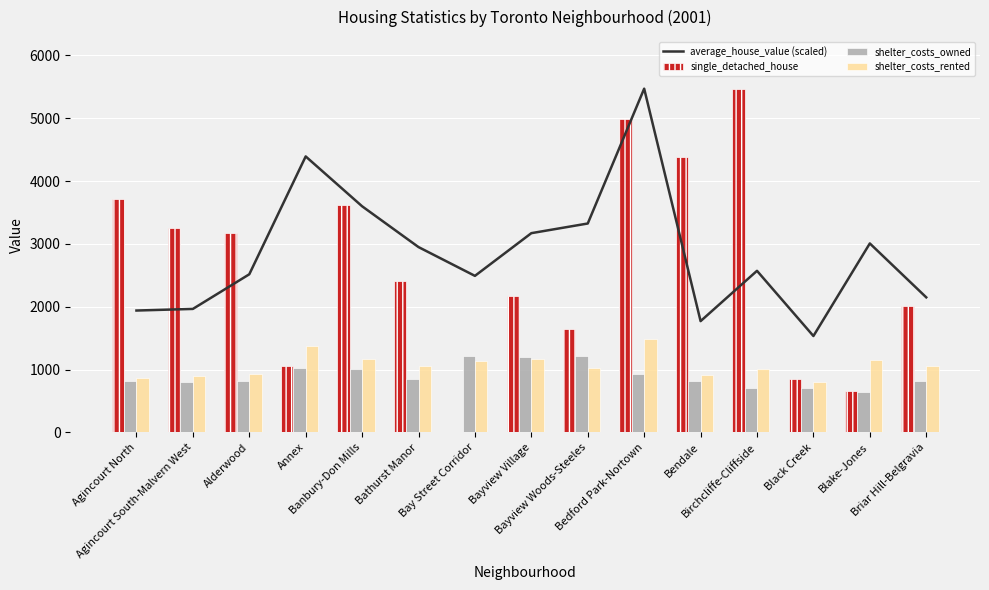

What is the total value across all series at Bayview Village?

7701.4